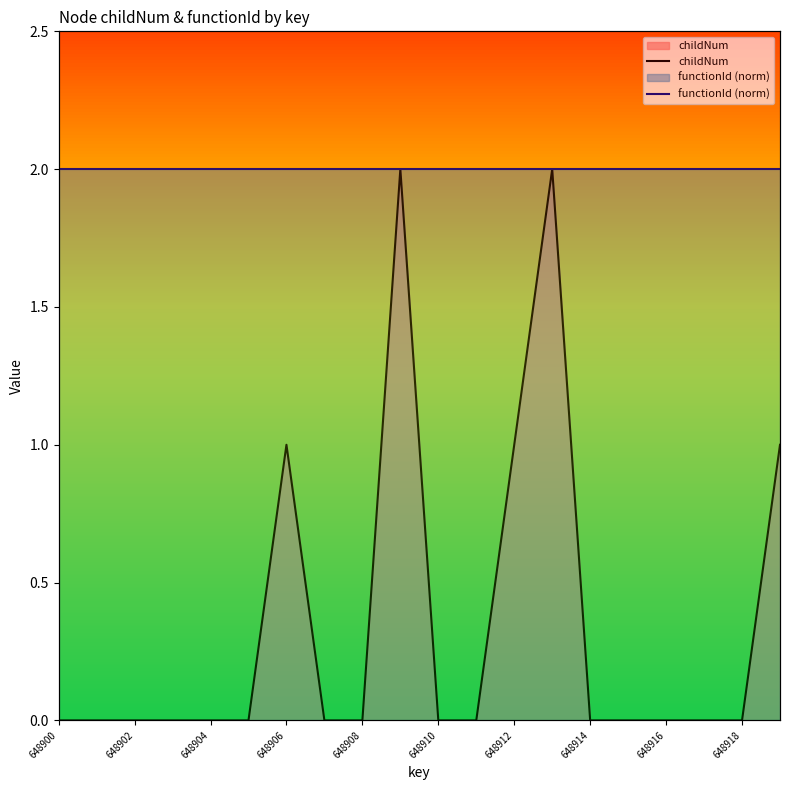

At 648906, list the series in order from largest to smallest.

functionId (norm), childNum